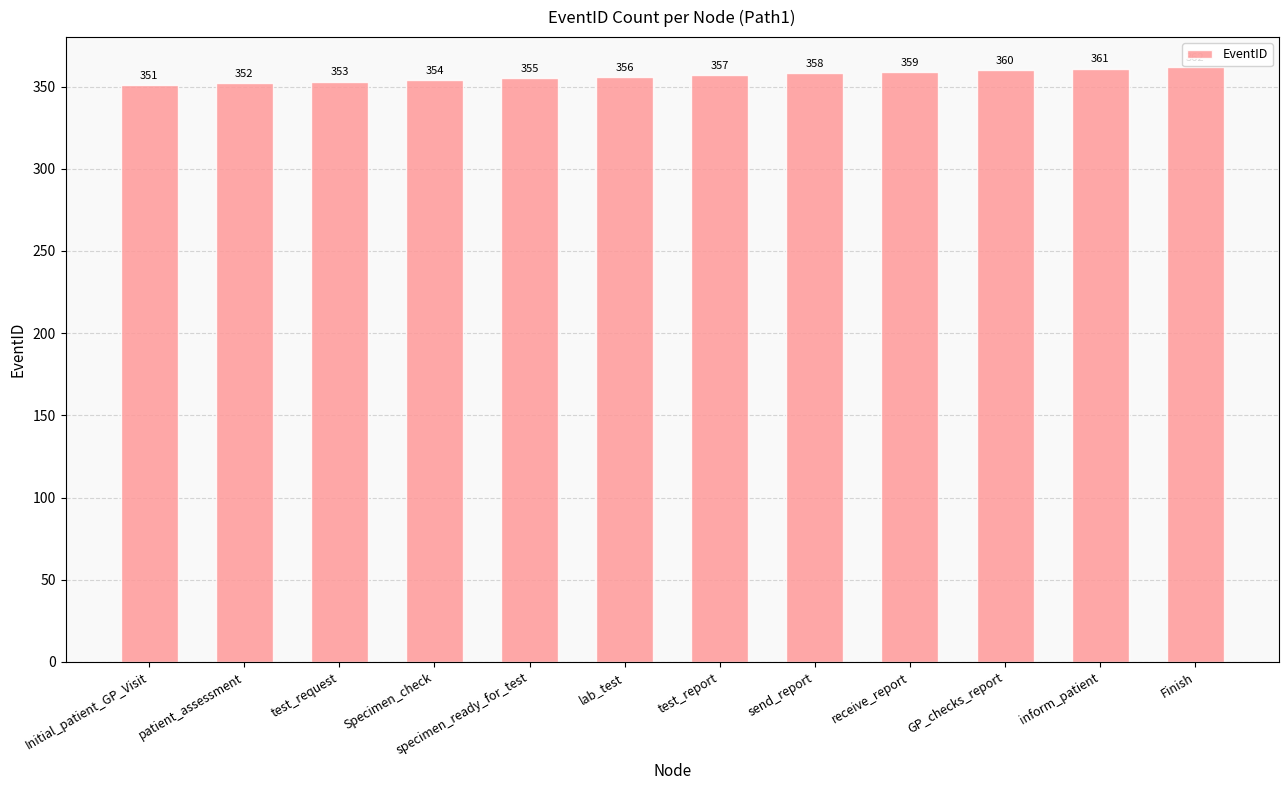

List the labels in order of value, largest first.

Finish, inform_patient, GP_checks_report, receive_report, send_report, test_report, lab_test, specimen_ready_for_test, Specimen_check, test_request, patient_assessment, Initial_patient_GP_Visit